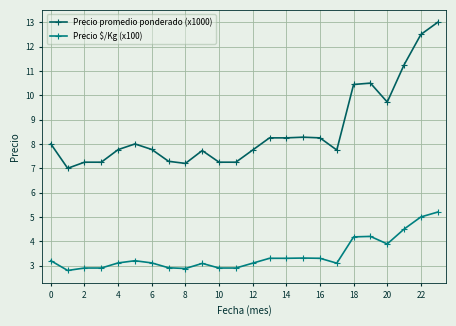

What is the lowest value of the Precio $/Kg (x100) series?

2.8